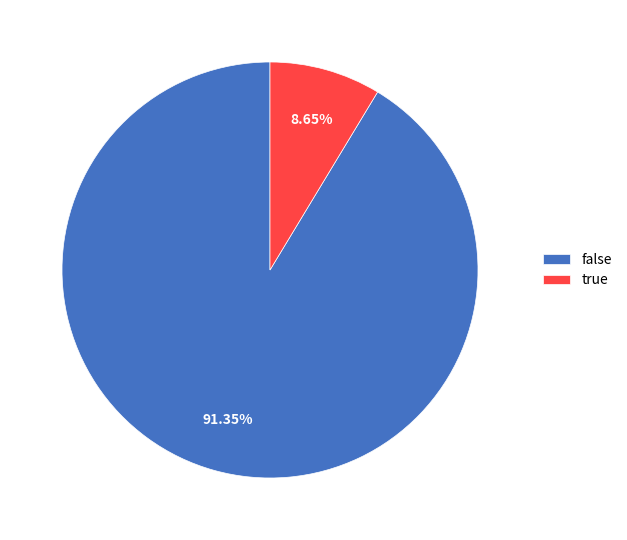

The false slice represents 80% of the pie. True or false?

False